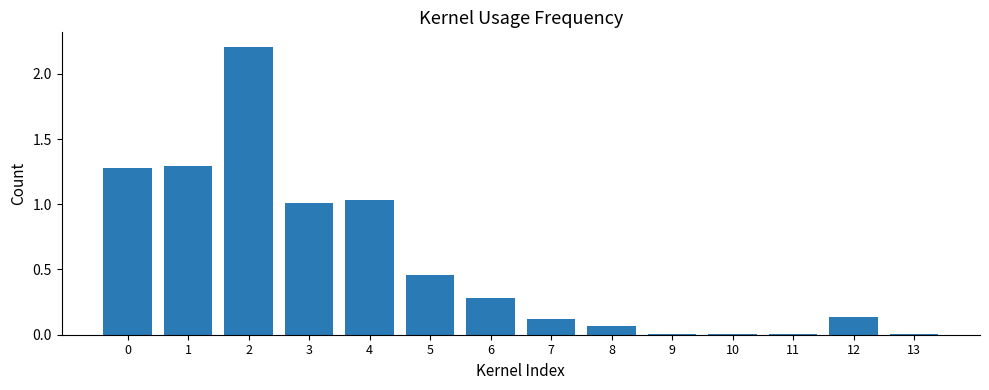

What is the sum of all values?

7.9